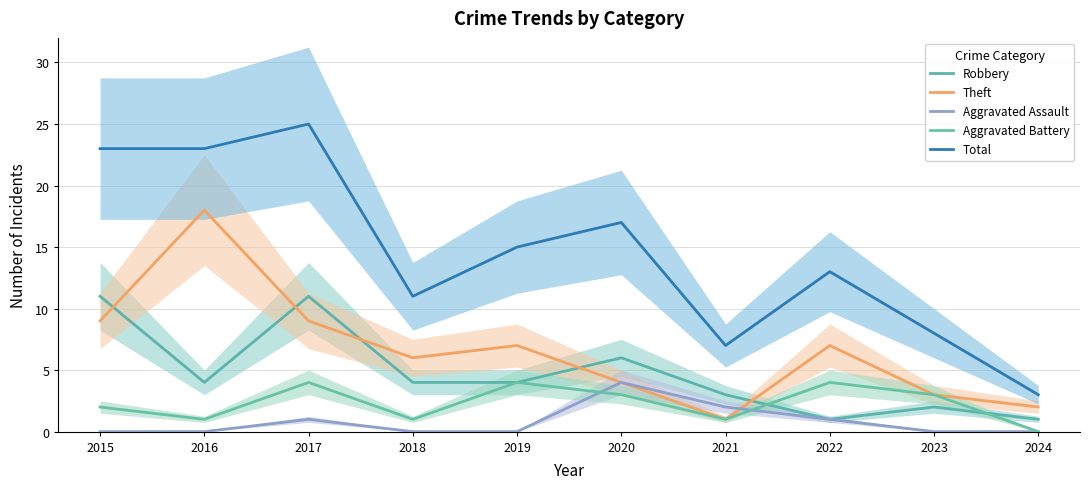

Where is Aggravated Battery nearest to the value 2?

2015